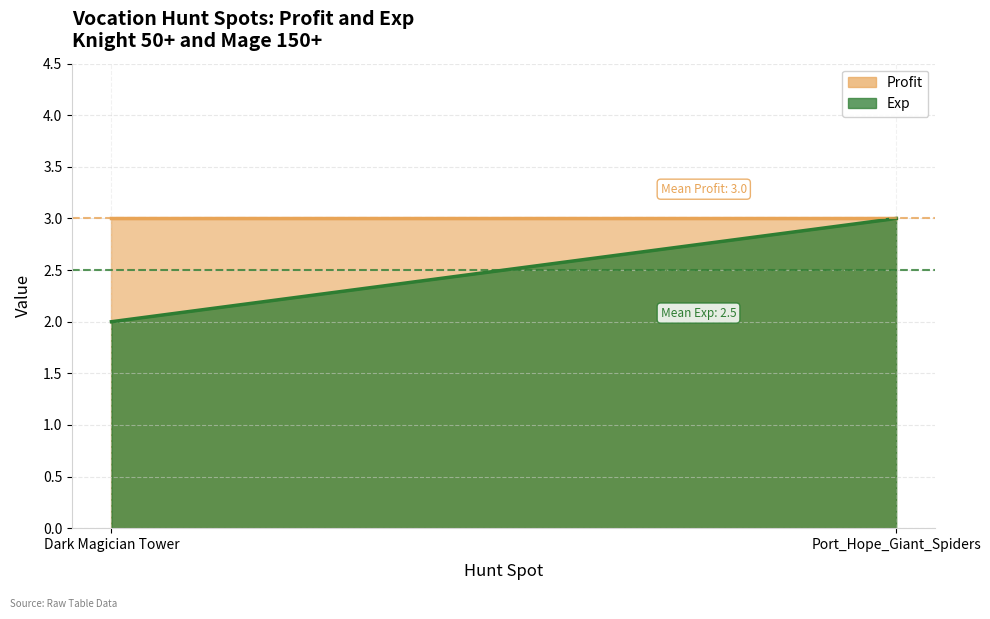

At which label does Exp reach its minimum?

Dark Magician Tower